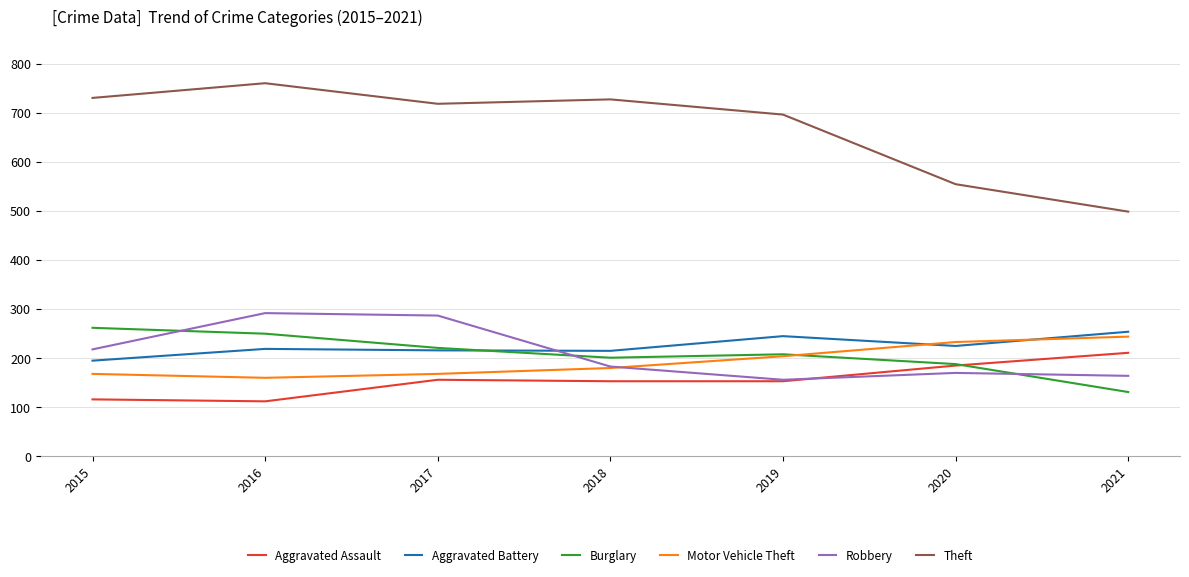

True or false: Motor Vehicle Theft and Burglary intersect in this chart.

True